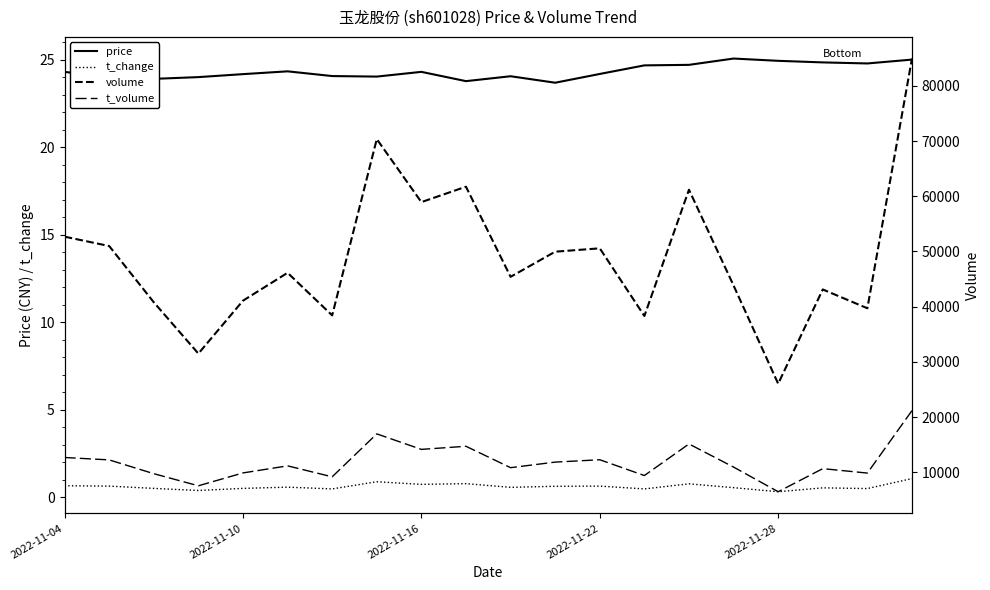

Which series has the widest spread of values?

volume